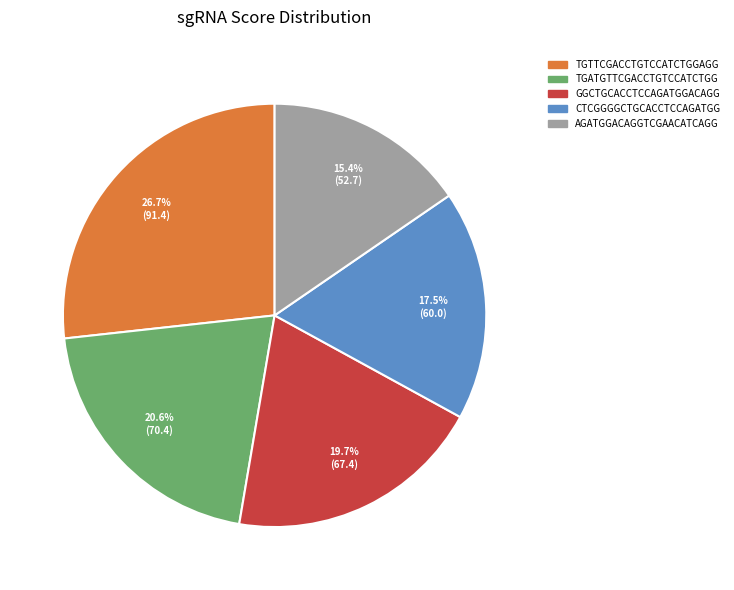

Is there a majority slice in this chart?

No